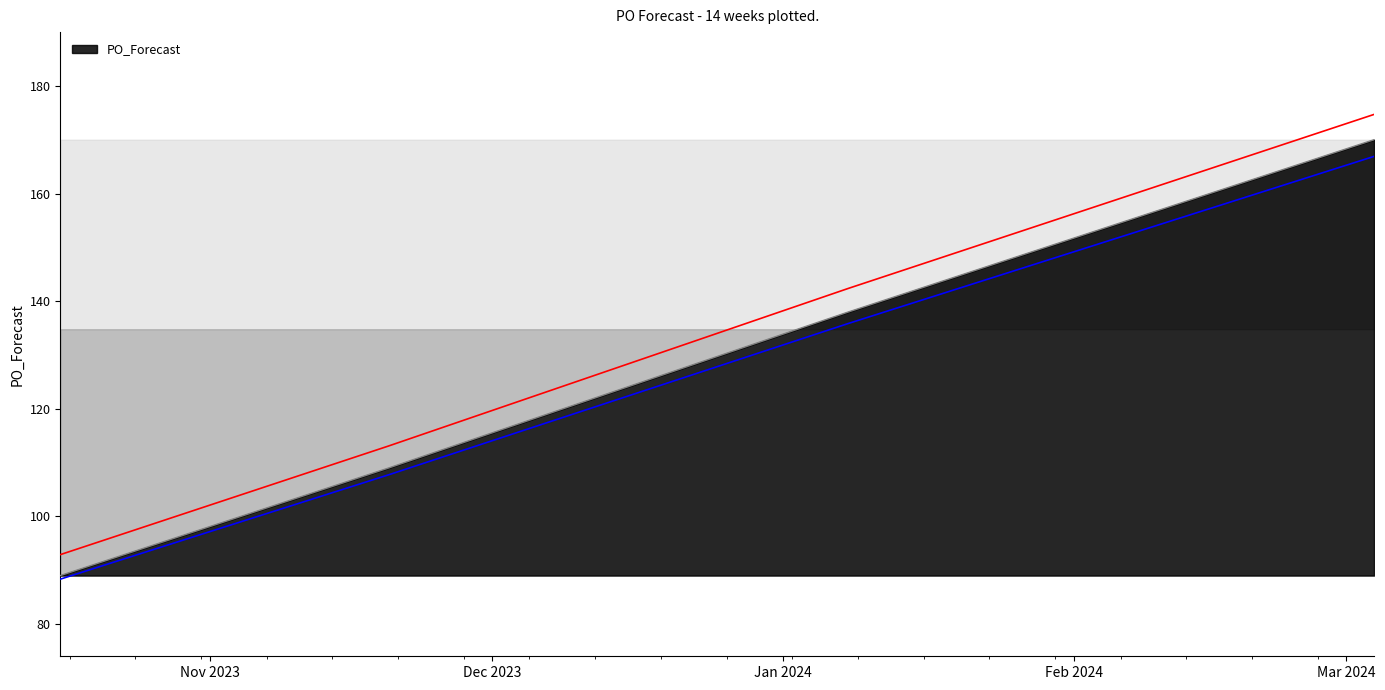

What is the average value?

135